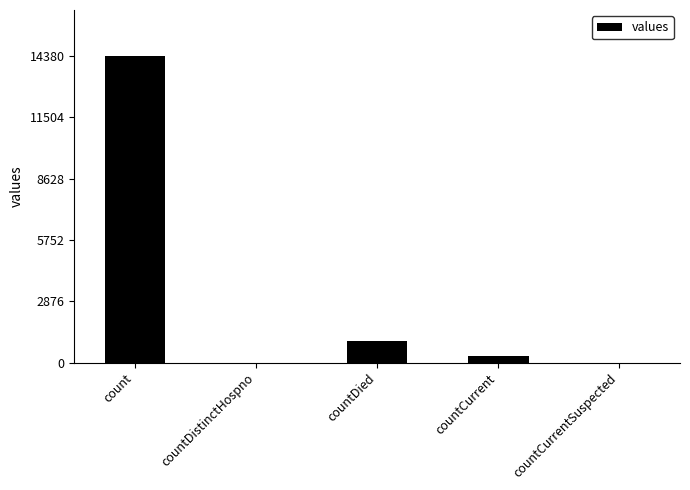

Approximately how many times larger is the value at count compared to countDied?

14.0